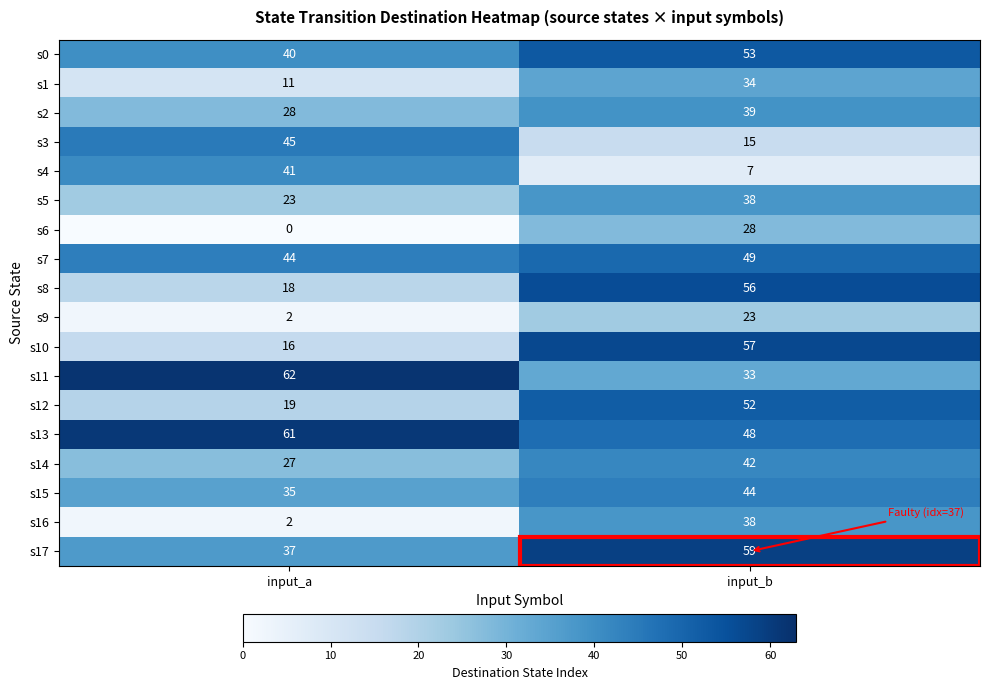

What value does the s12 series have at input_b, to the nearest 10?

50